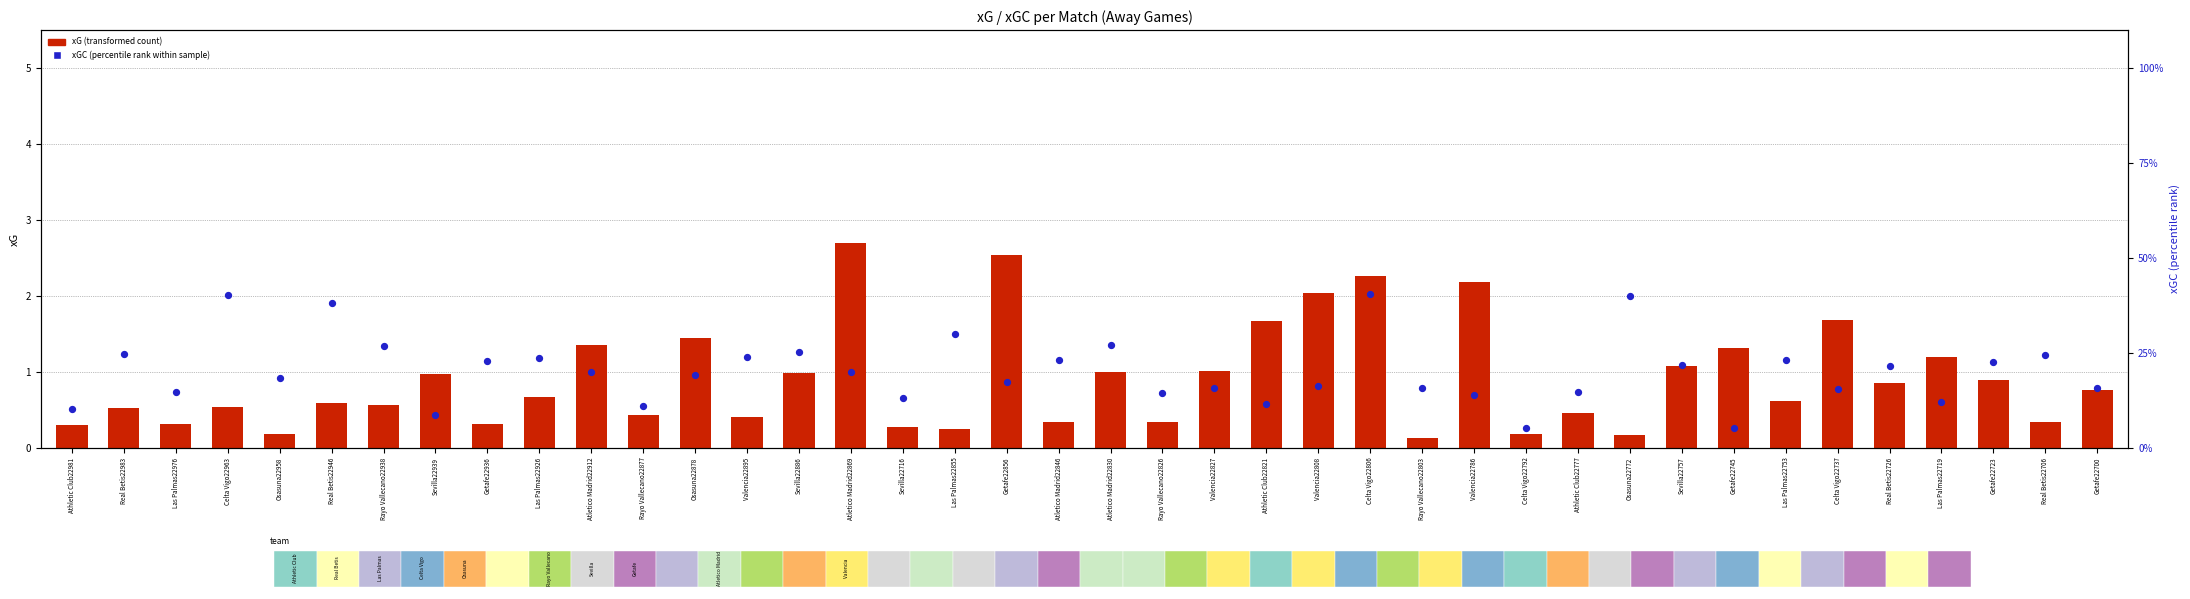

What is the total value across all series at Atletico Madrid22846?

23.6